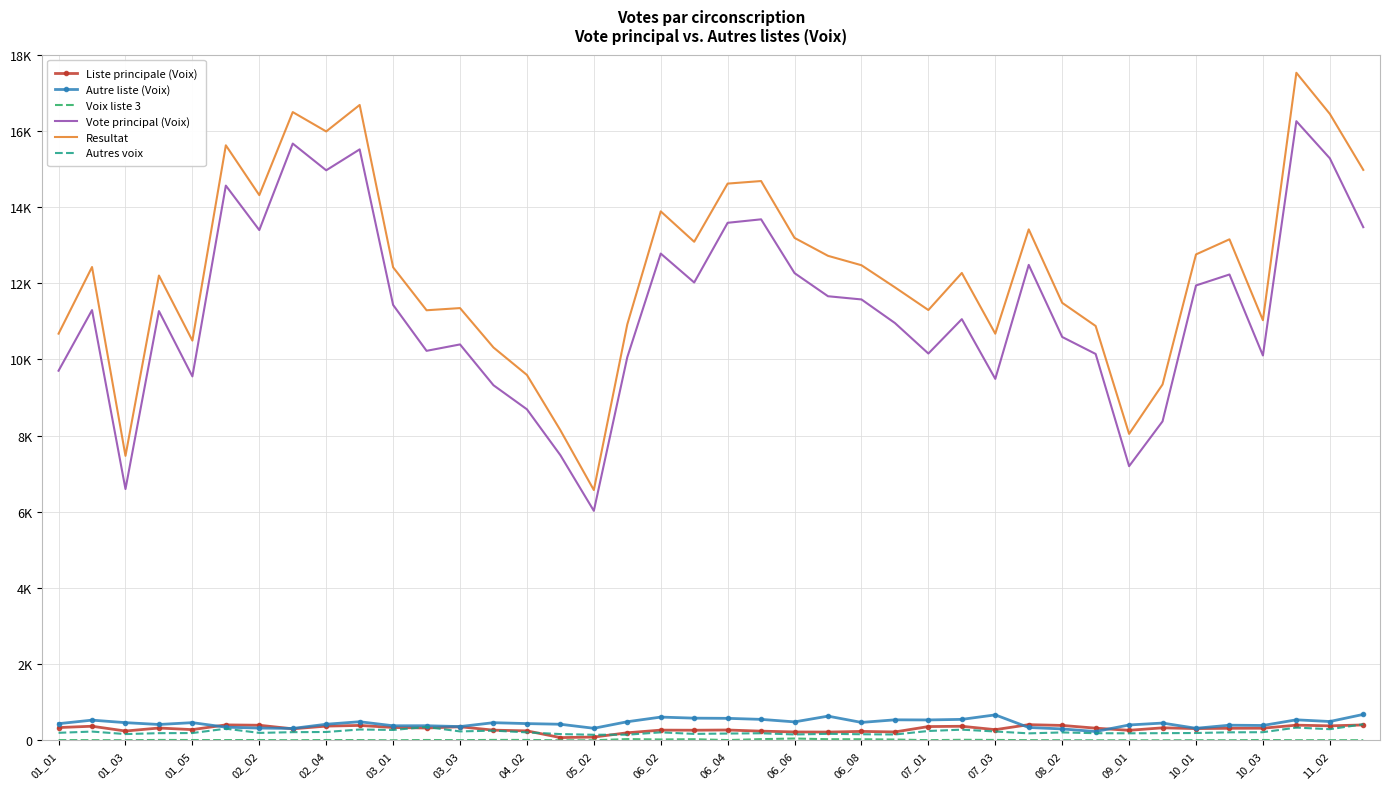

What is the greatest value displayed?

17522